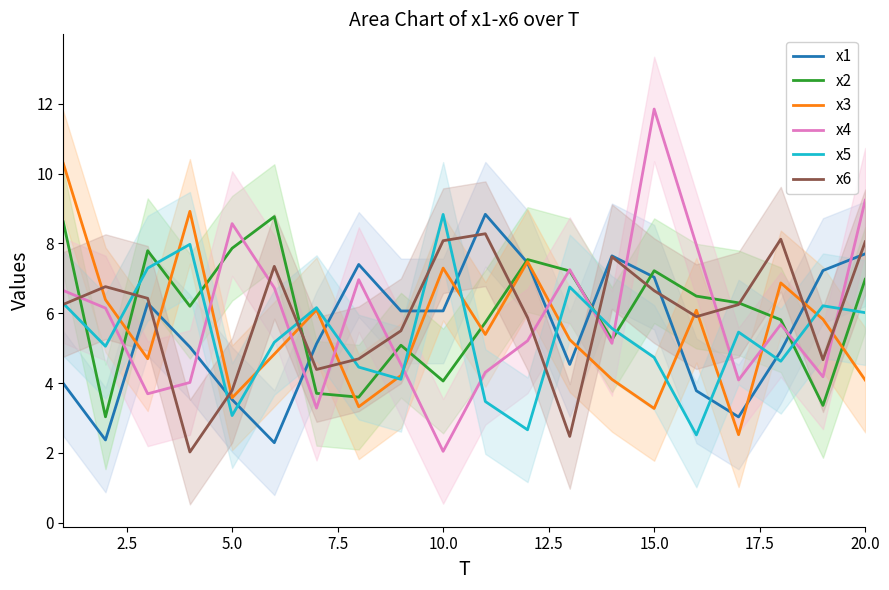

True or false: x4 and x5 intersect in this chart.

True